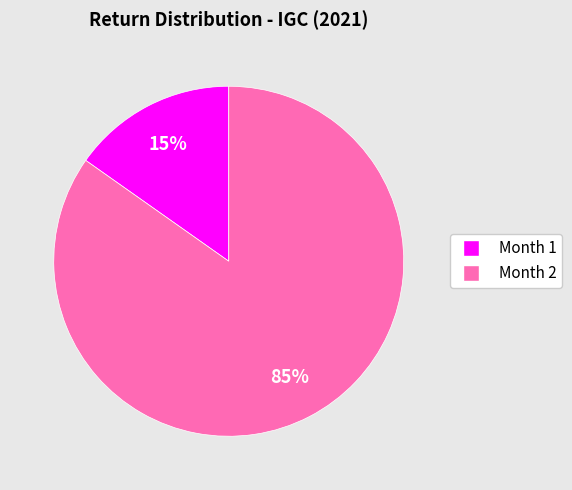

Between Month 2 and Month 1, which is larger?

Month 2